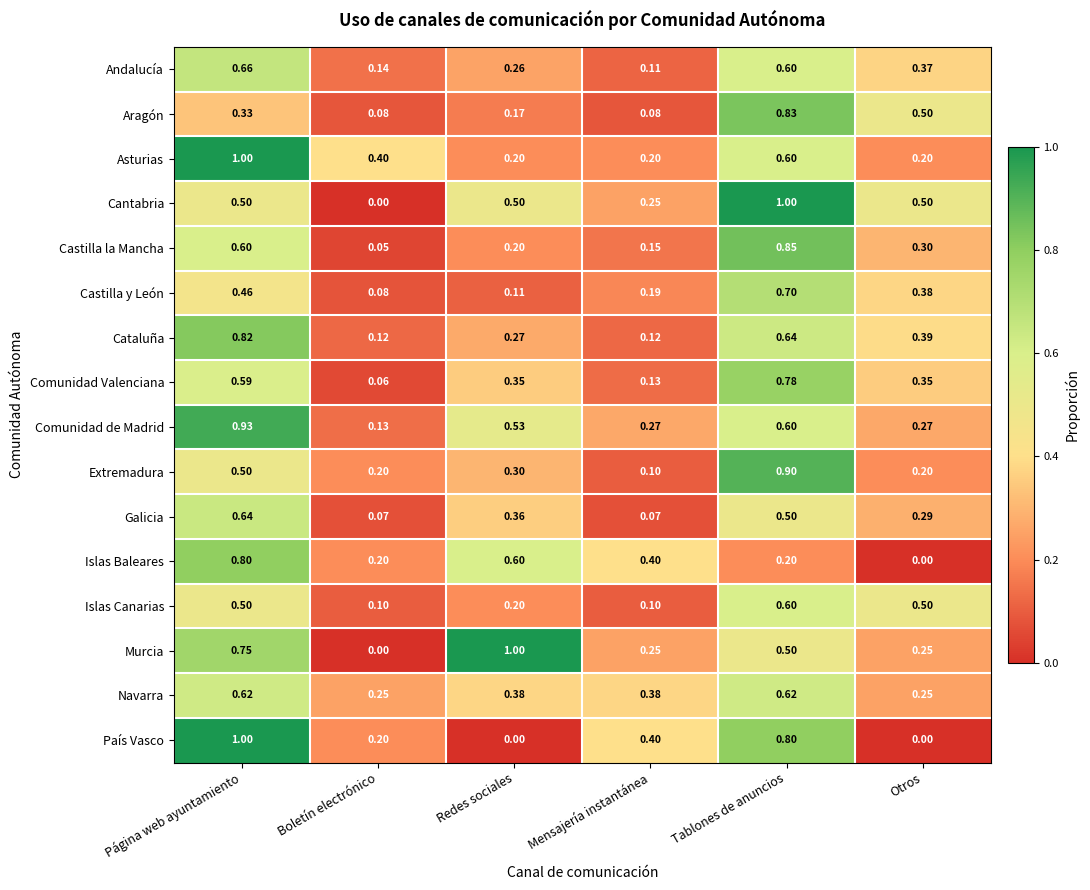

At which category is the sum across all series the highest?

Tablones de anuncios